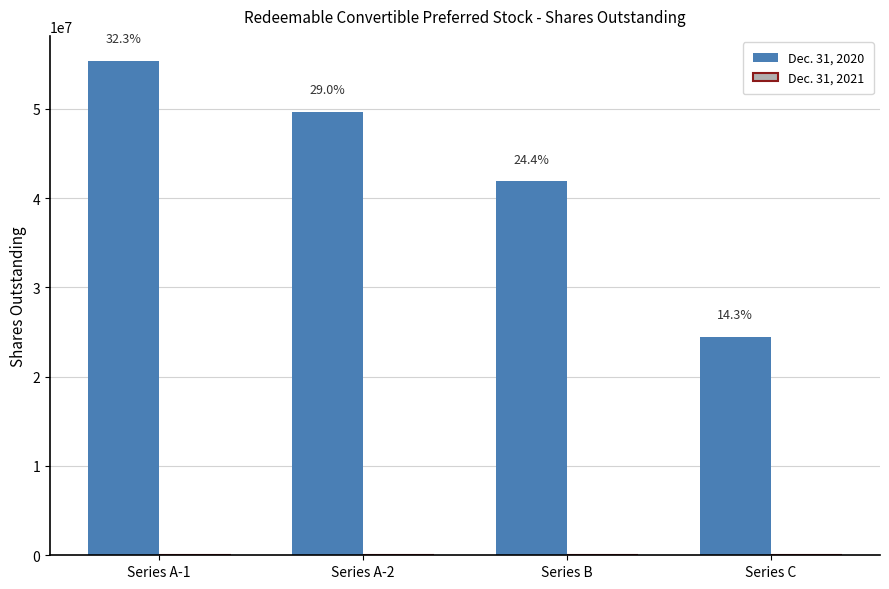

Reading left to right, transcribe all the data shown in this chart.

Dec. 31, 2020: Series A-1=55399943	Series A-2=49700364	Series B=41937960	Series C=24496946
Dec. 31, 2021: Series A-1=0	Series A-2=0	Series B=0	Series C=0